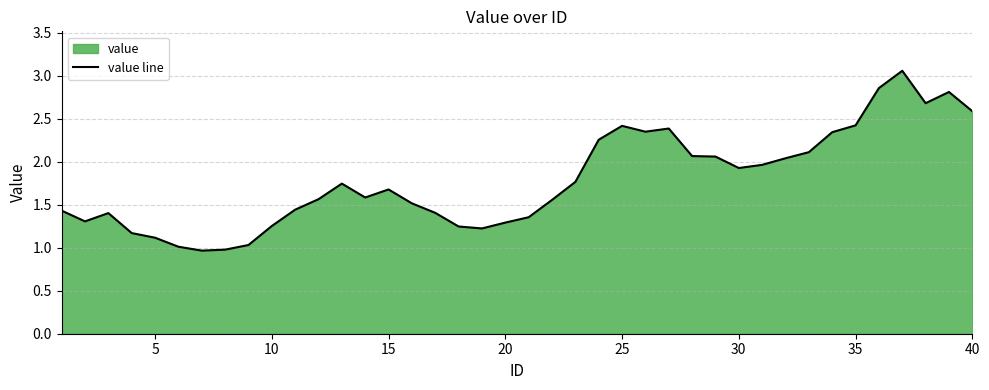

Which has a higher value, 35 or 20?

35